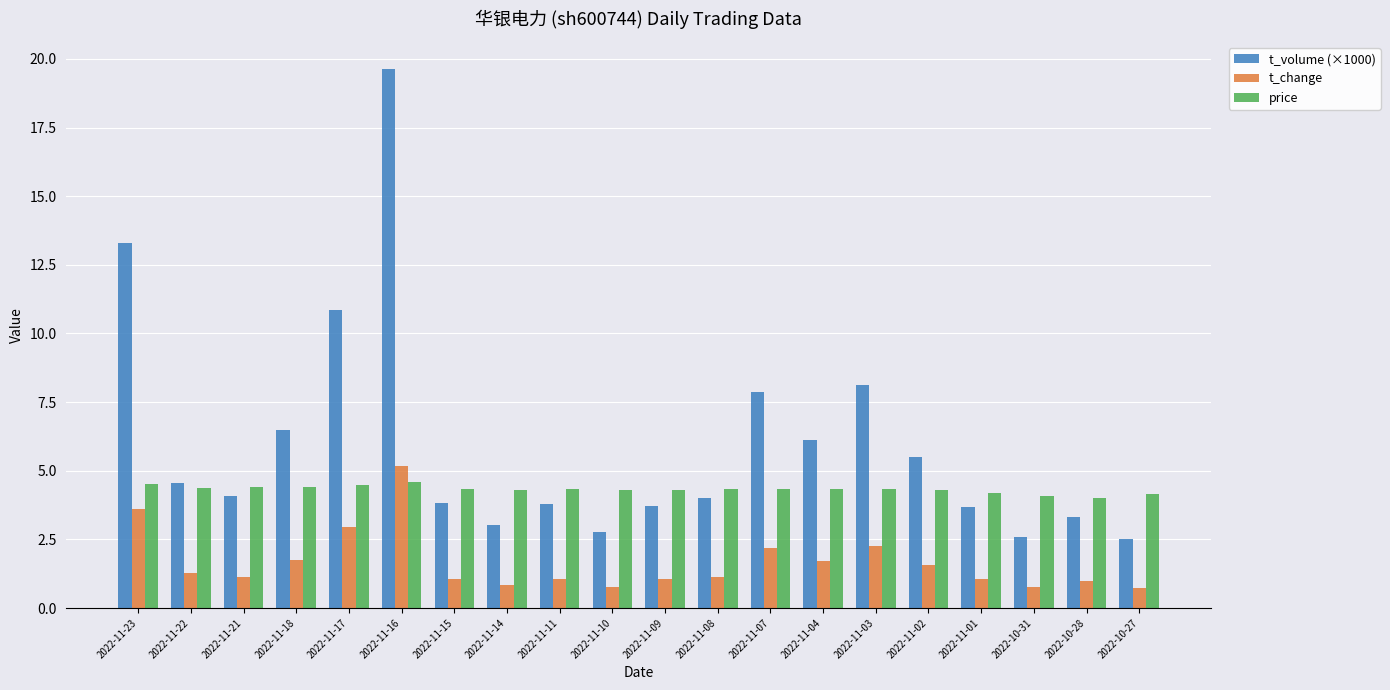

Is it true that t_volume (×1000) equals 0.8 at 2022-10-31?

False